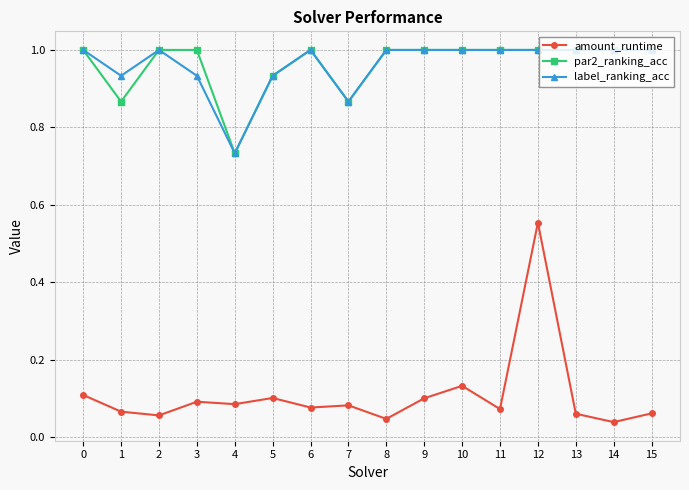

True or false: amount_runtime and label_ranking_acc cross at least once.

False